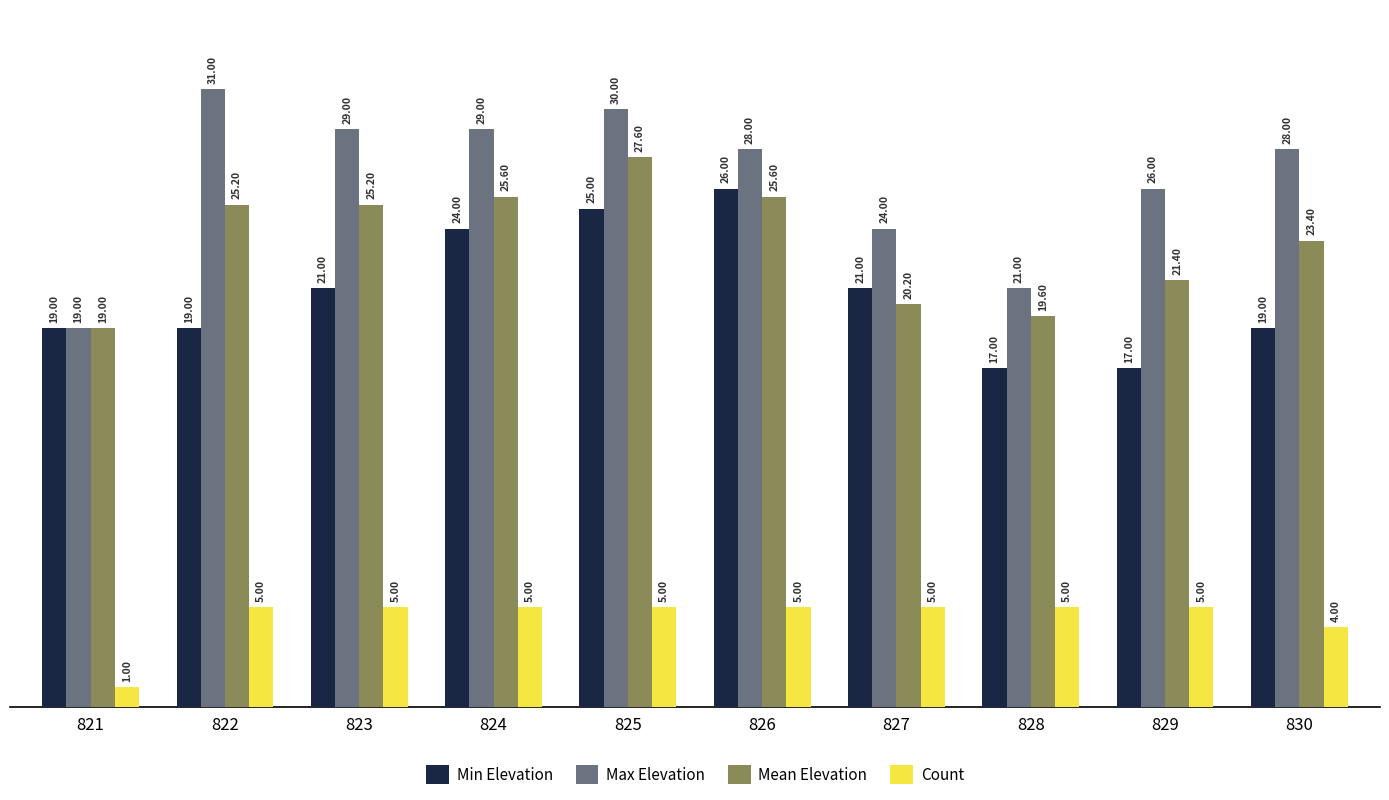

What is the sum of the Count values at 822 and 828?

10.0